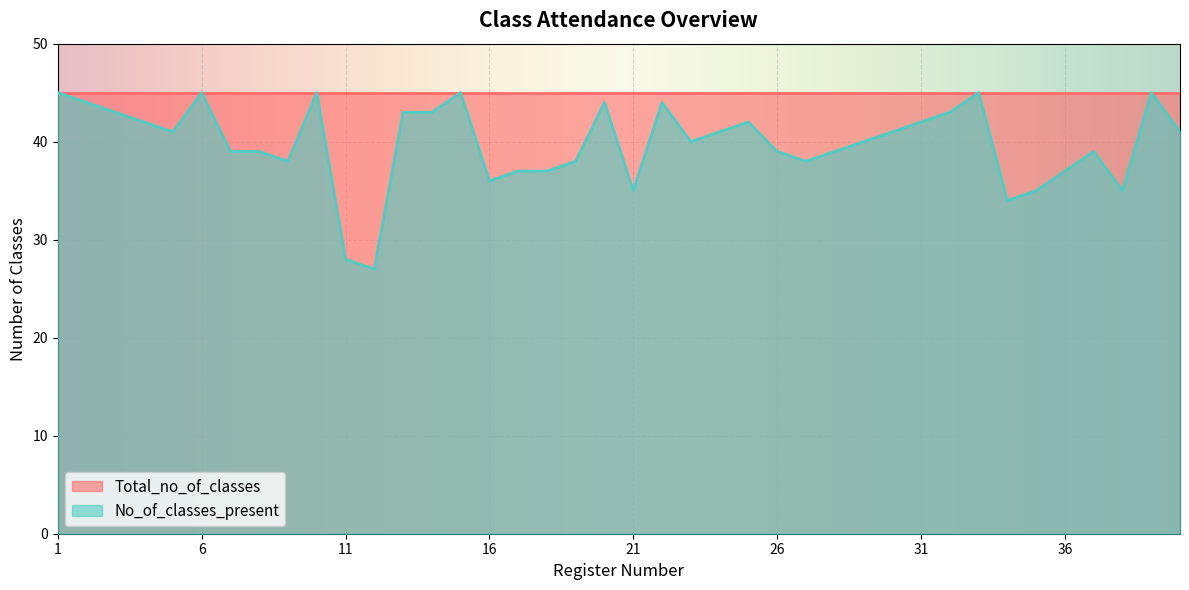

What is the change in value from 6 to 8?

-6